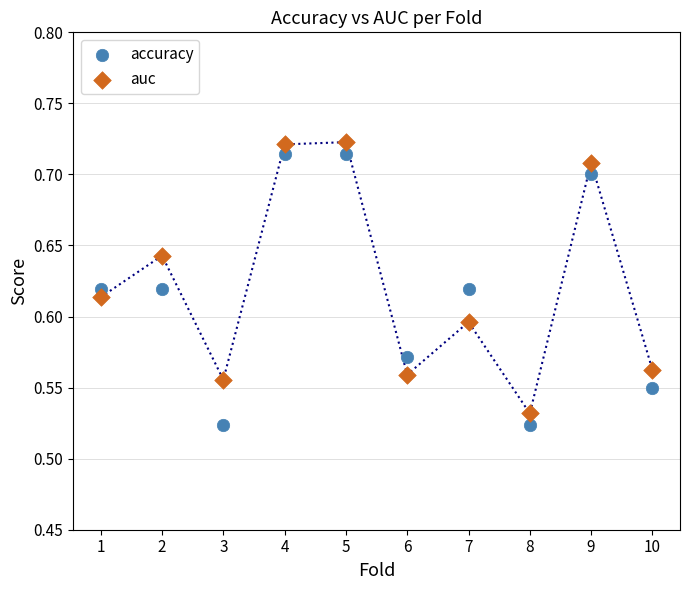

Which series reaches the minimum Y coordinate?

accuracy